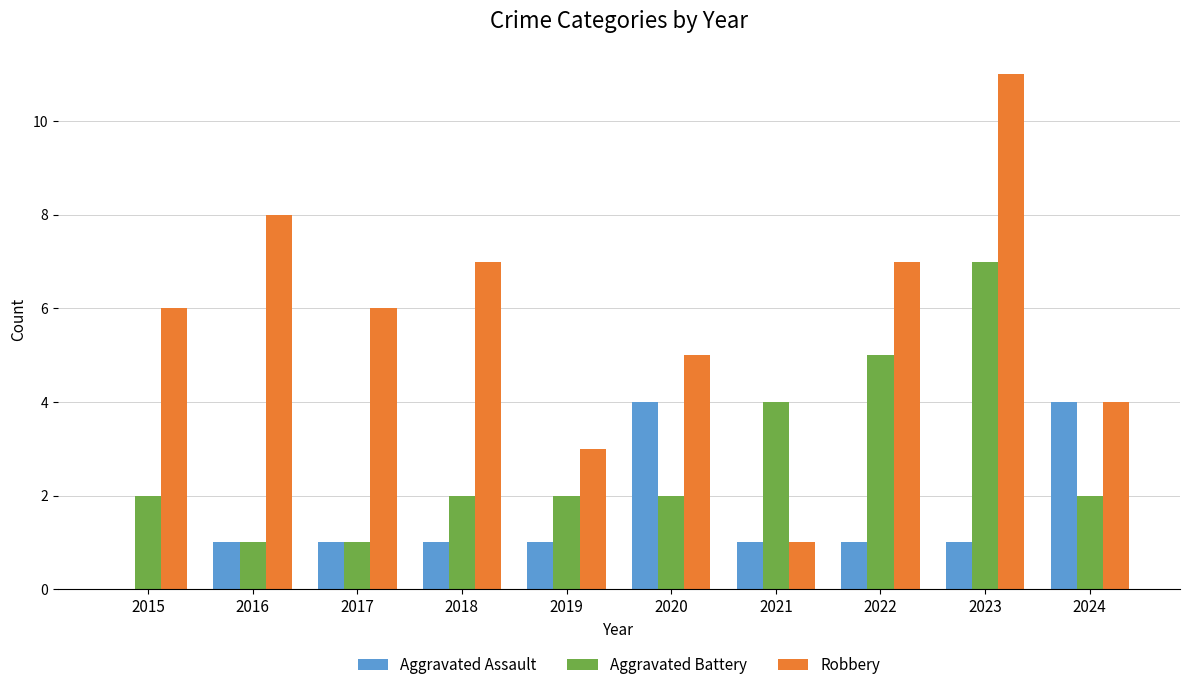

Reading left to right, transcribe all the data shown in this chart.

Aggravated Assault: 2015=0	2016=1	2017=1	2018=1	2019=1	2020=4	2021=1	2022=1	2023=1	2024=4
Aggravated Battery: 2015=2	2016=1	2017=1	2018=2	2019=2	2020=2	2021=4	2022=5	2023=7	2024=2
Robbery: 2015=6	2016=8	2017=6	2018=7	2019=3	2020=5	2021=1	2022=7	2023=11	2024=4